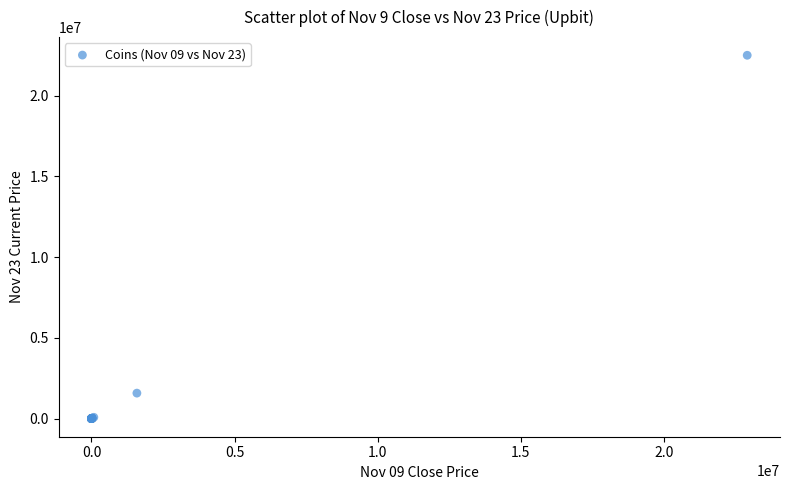

What Y value in the scatter plot is closest to 11246500?

1574500.0